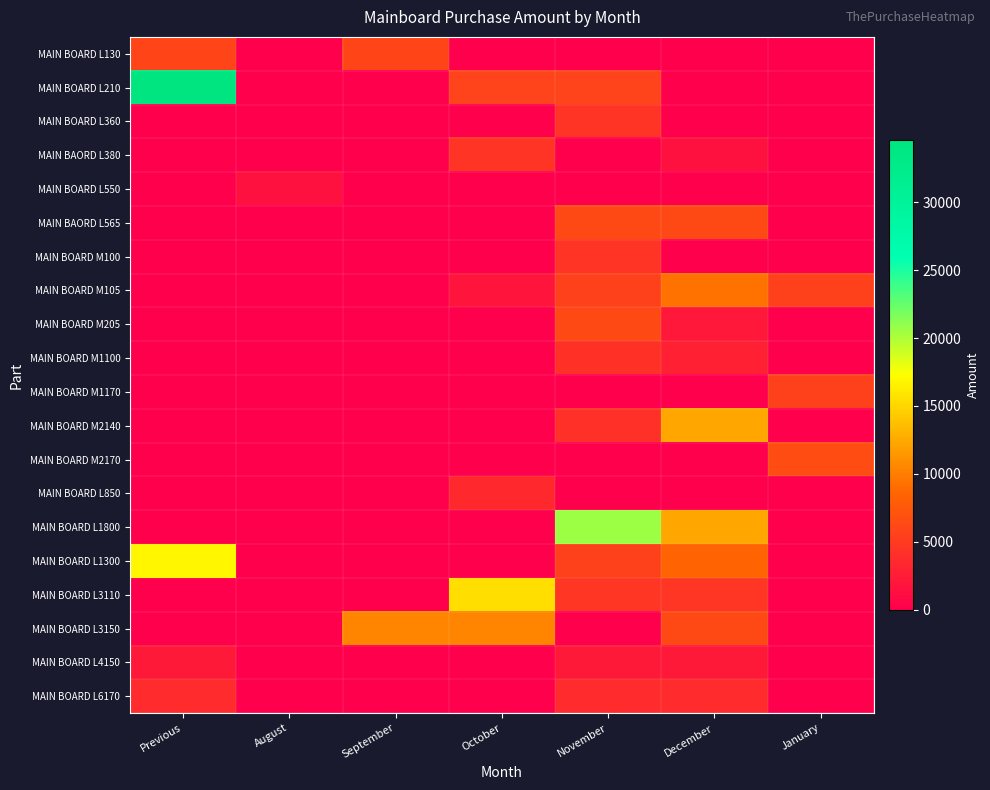

Which series changed the most between August and September?

MAIN BOARD L3150